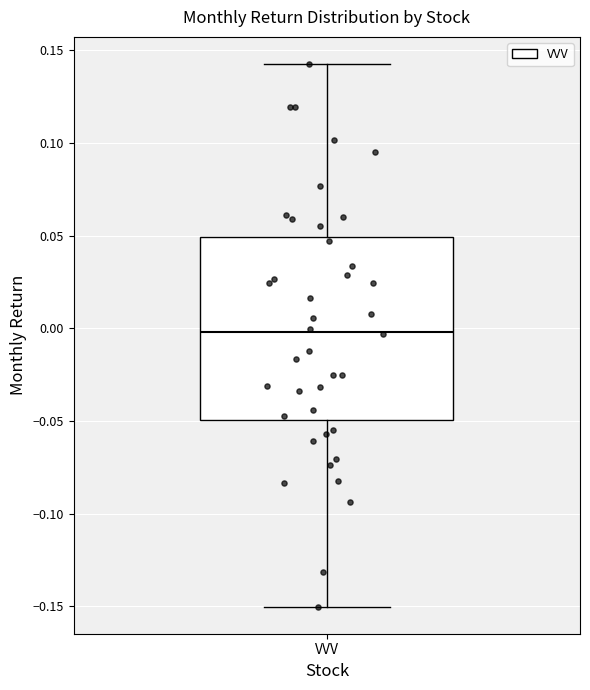

Where does the lower whisker of the box for VVV end on the y-axis? The values are not printed on the chart, so give them approximately, as read against the axis.

-0.150